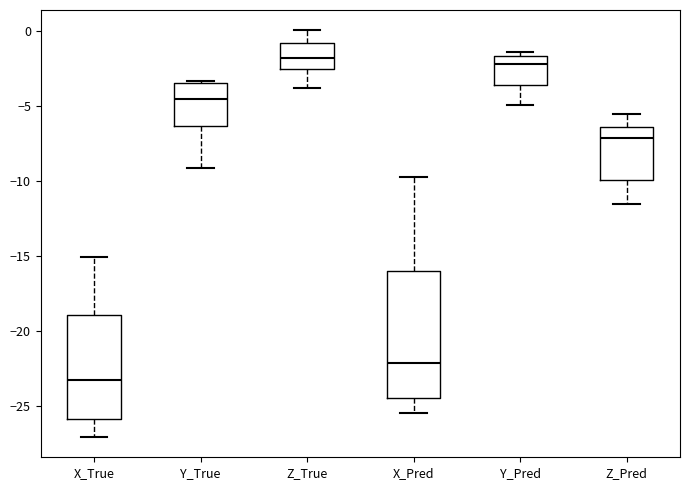

Which box has the lowest median line?

X_True